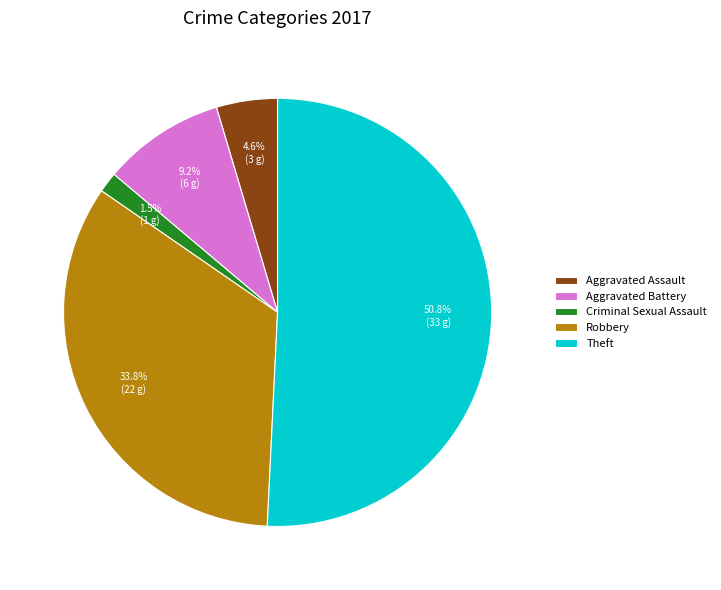

How many slices are in this pie chart?

5